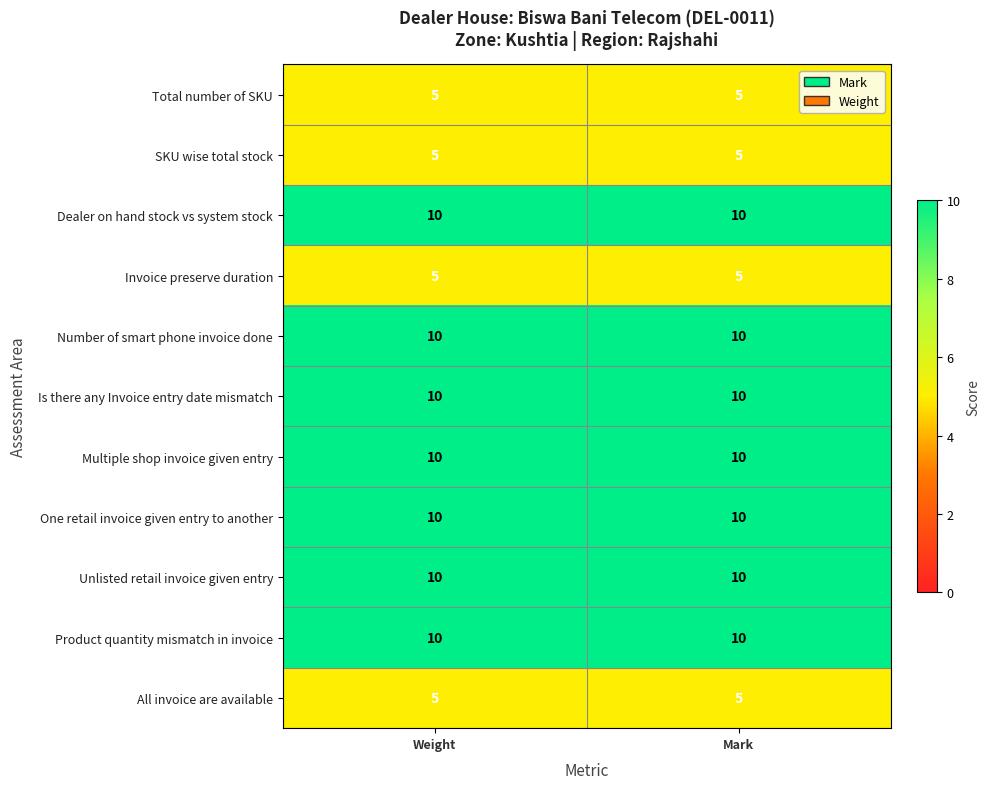

What is the total value across all series at Mark?

90